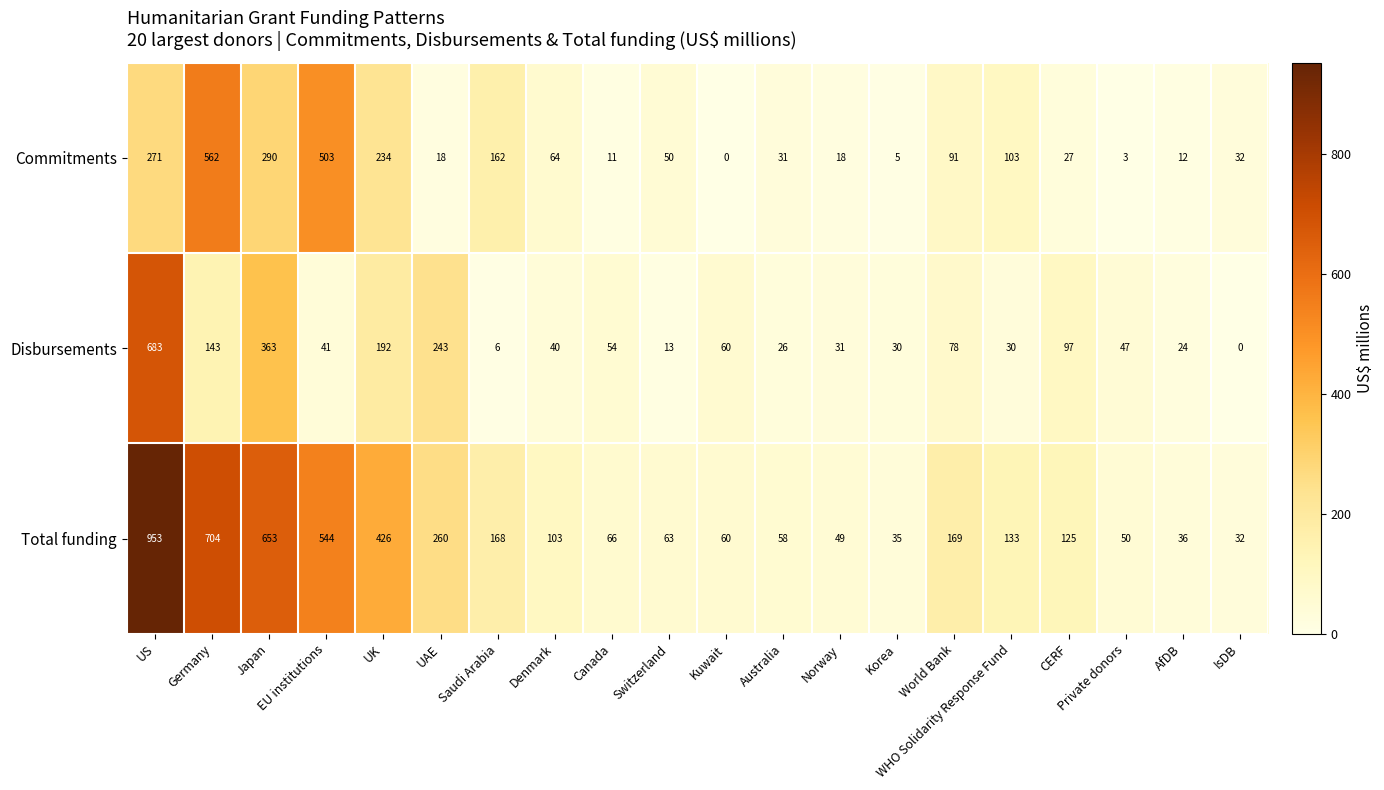

At which category does the chart reach its peak across all series?

US